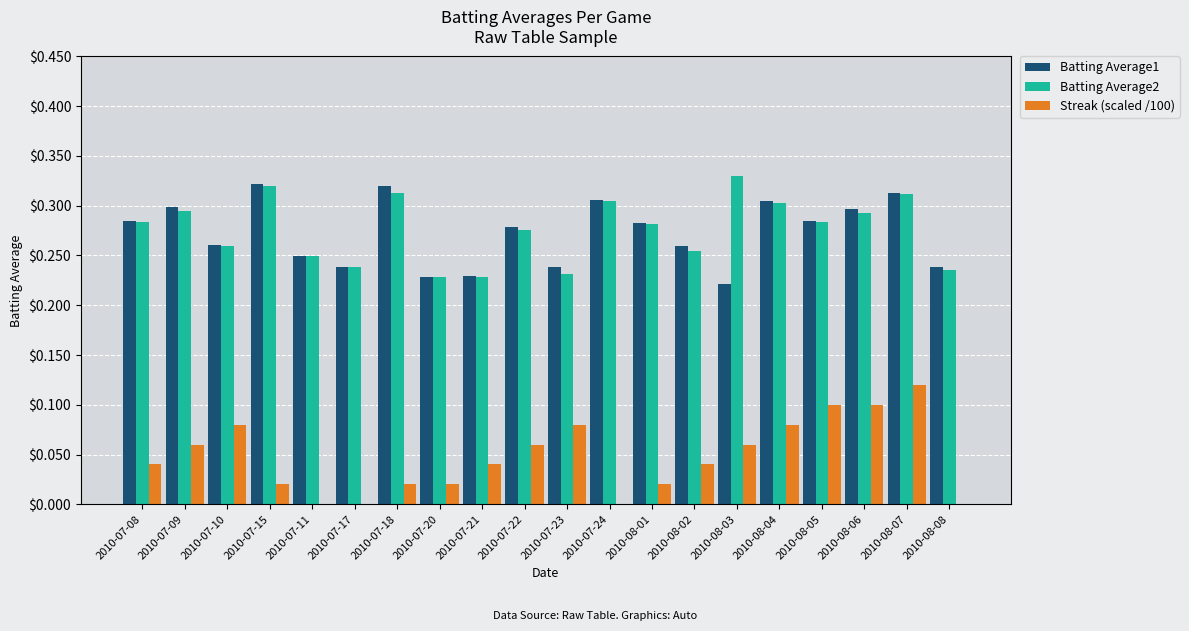

What is the total value across all series at 2010-08-05?

0.7